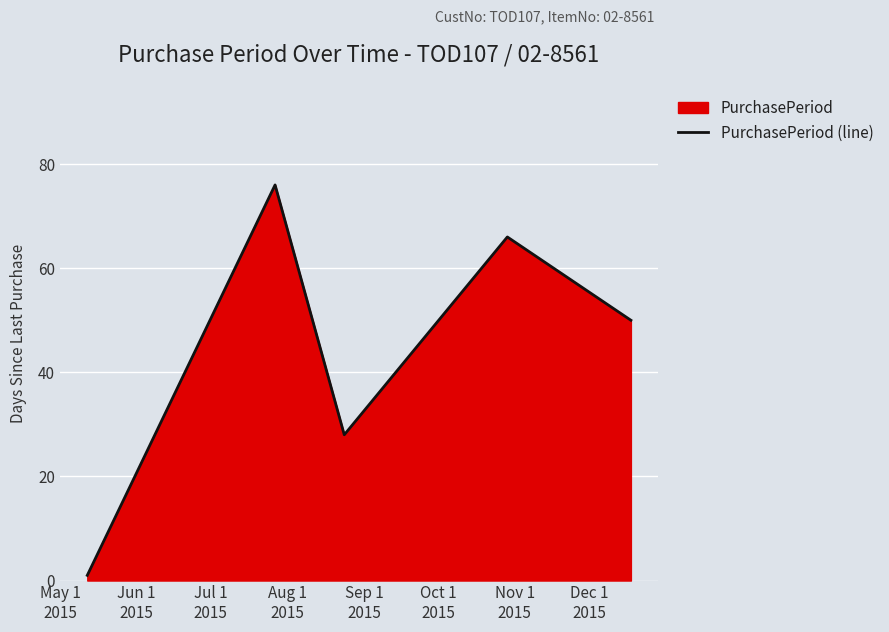

What is the sum of all values?

221